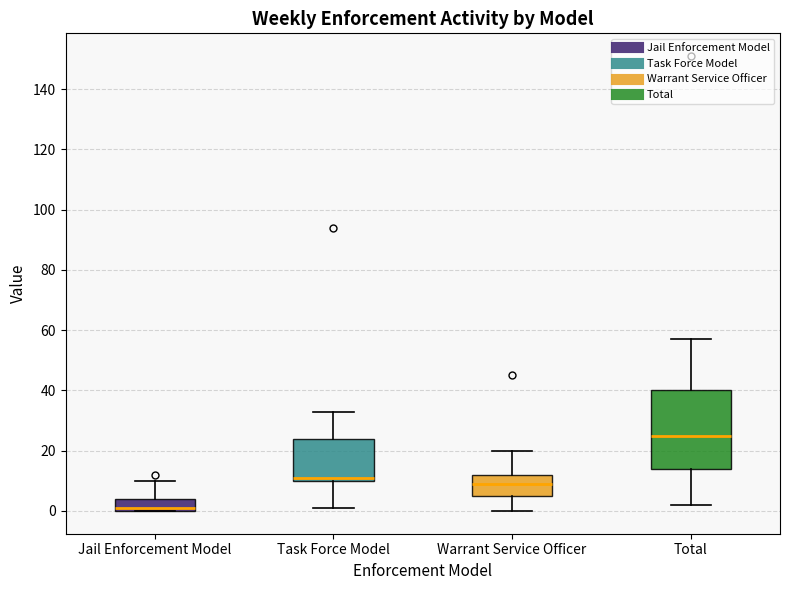

Which box's median line is the highest?

Total